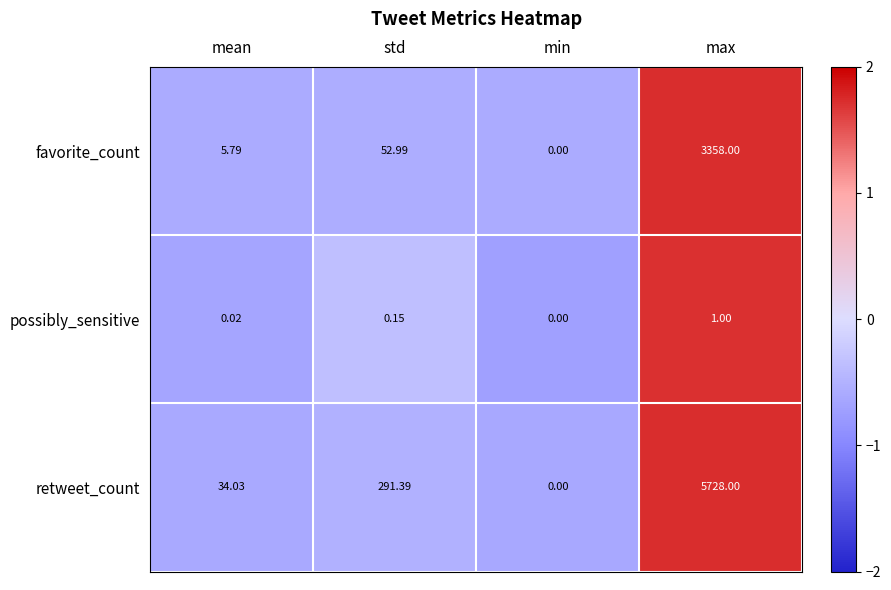

Is the value of favorite_count at max greater than the value of retweet_count at std?

Yes